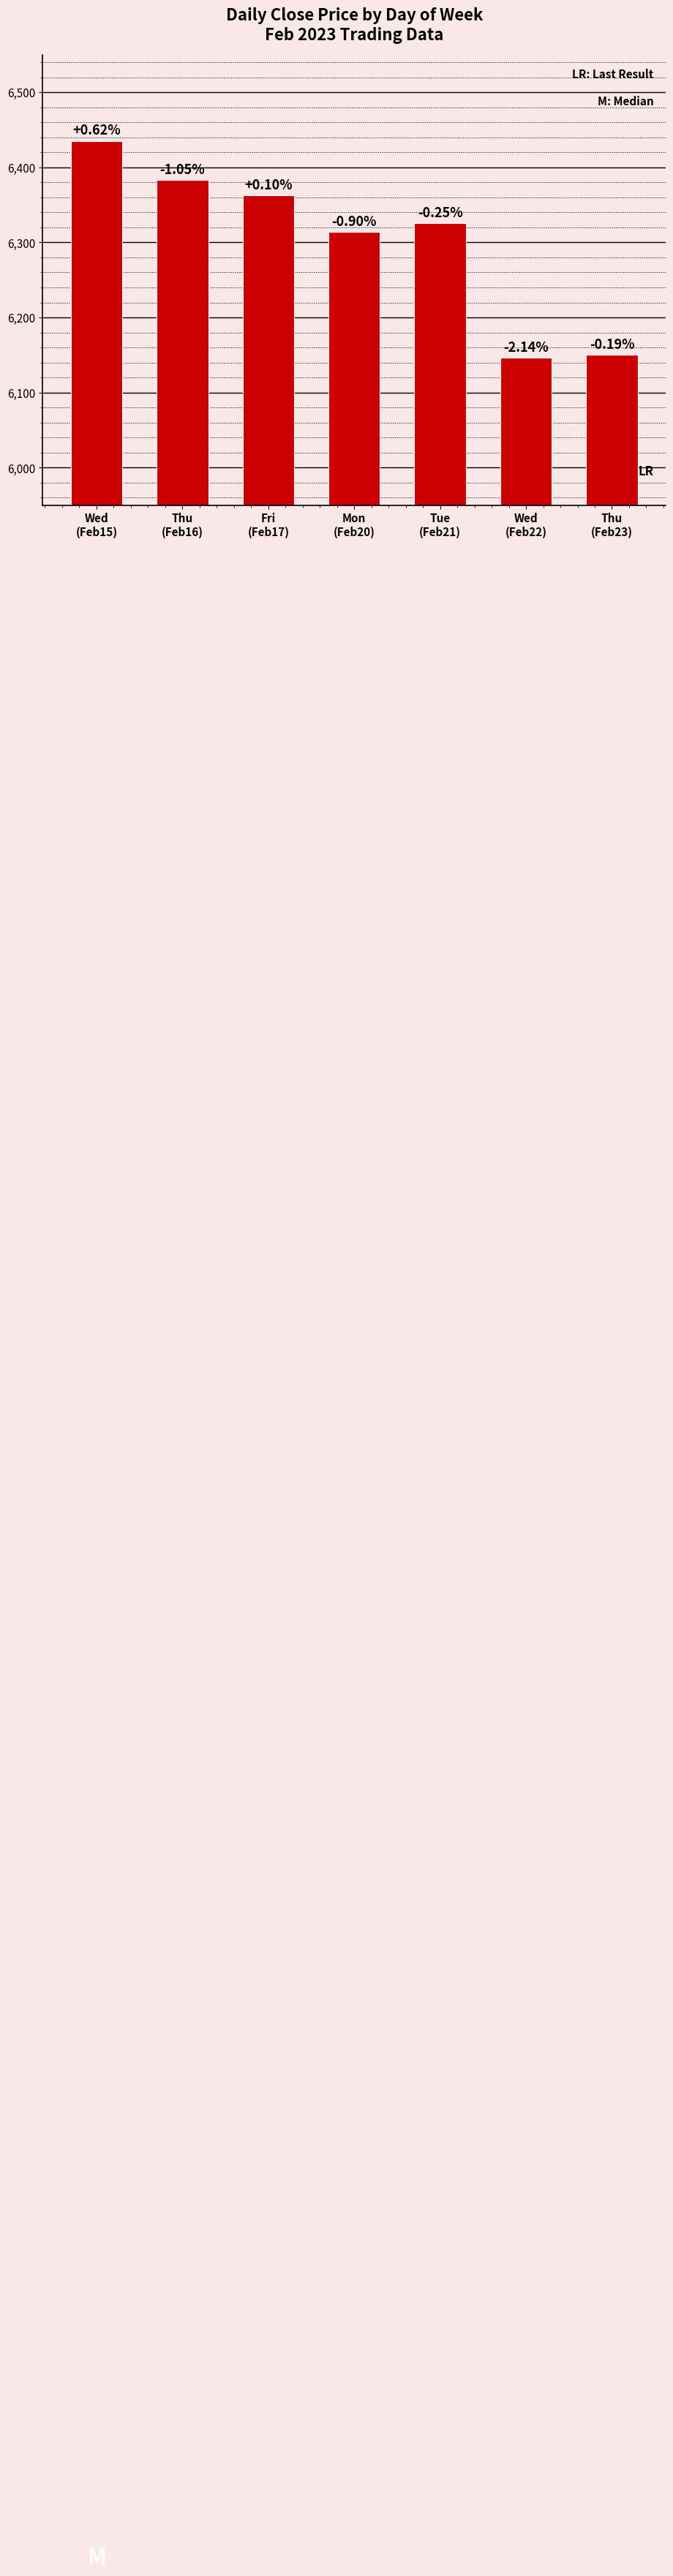

True or false: the data shows 9123.8 at Mon
(Feb20).

False